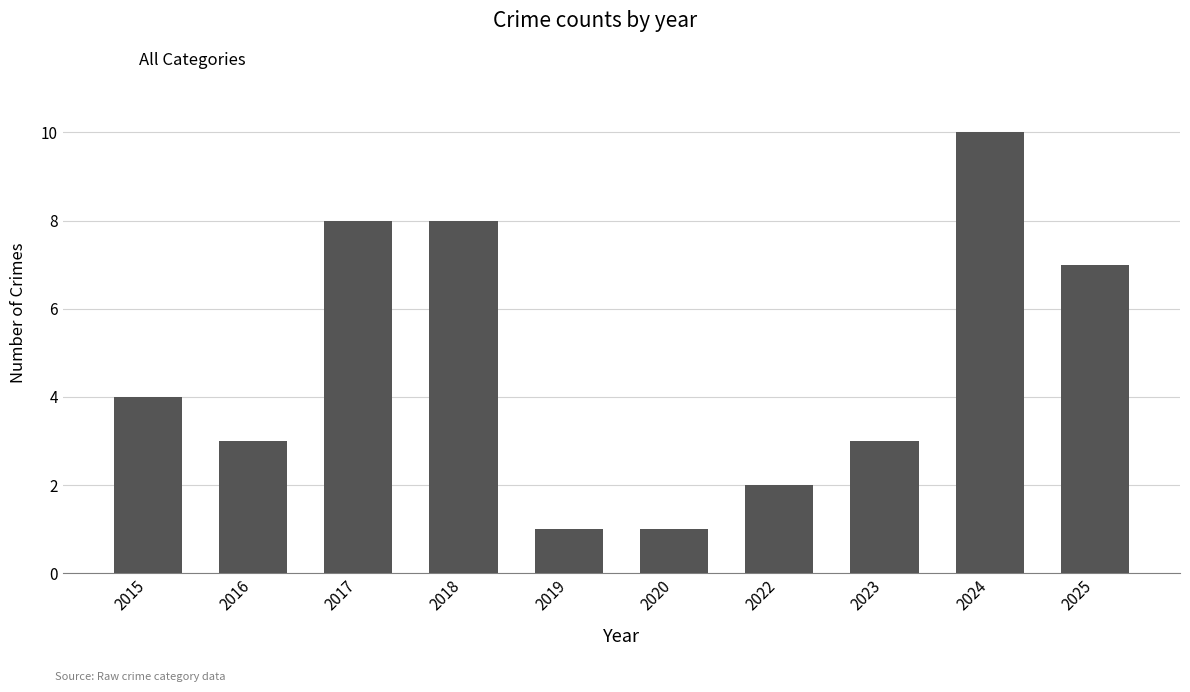

What is the average value?

5